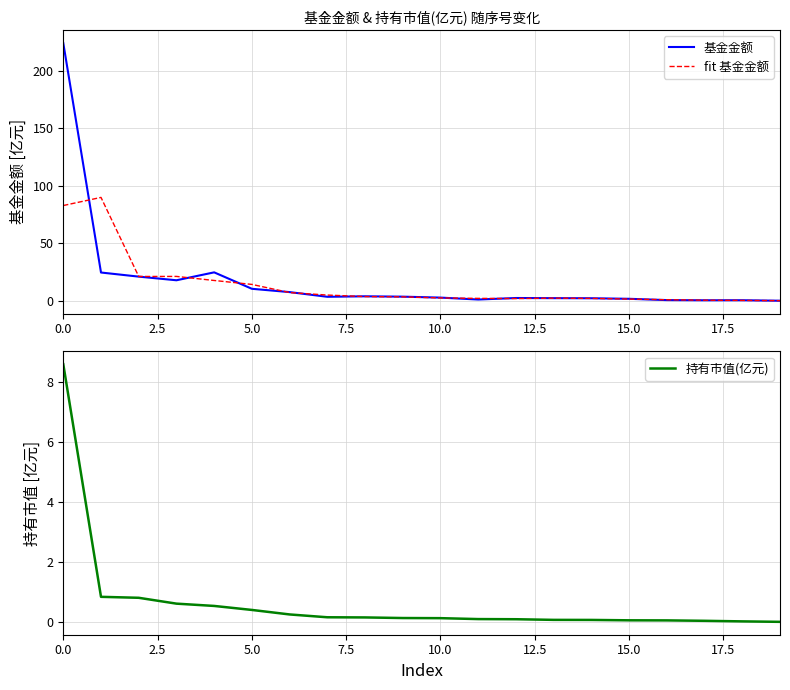

Does the chart have visible grid lines?

Yes